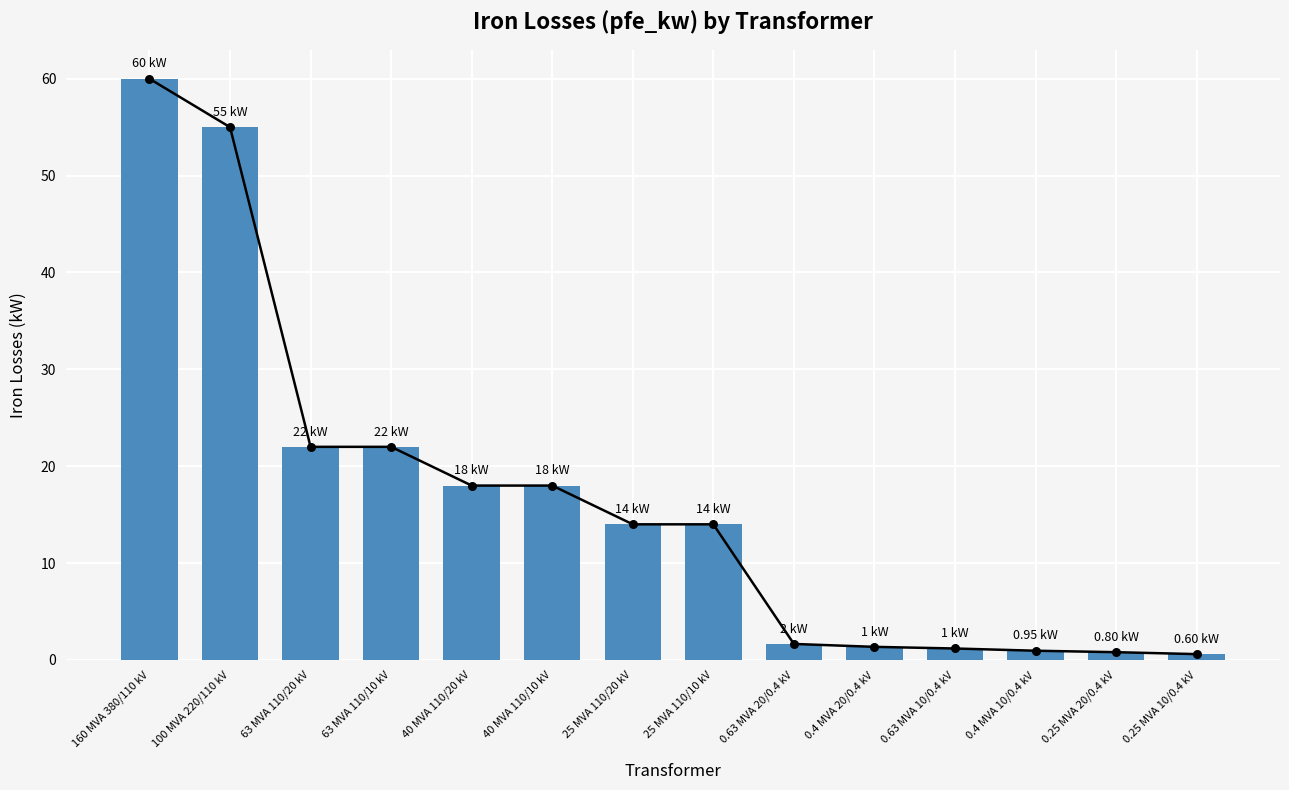

What is the change in value from 63 MVA 110/20 kV to 40 MVA 110/20 kV?

-4.0